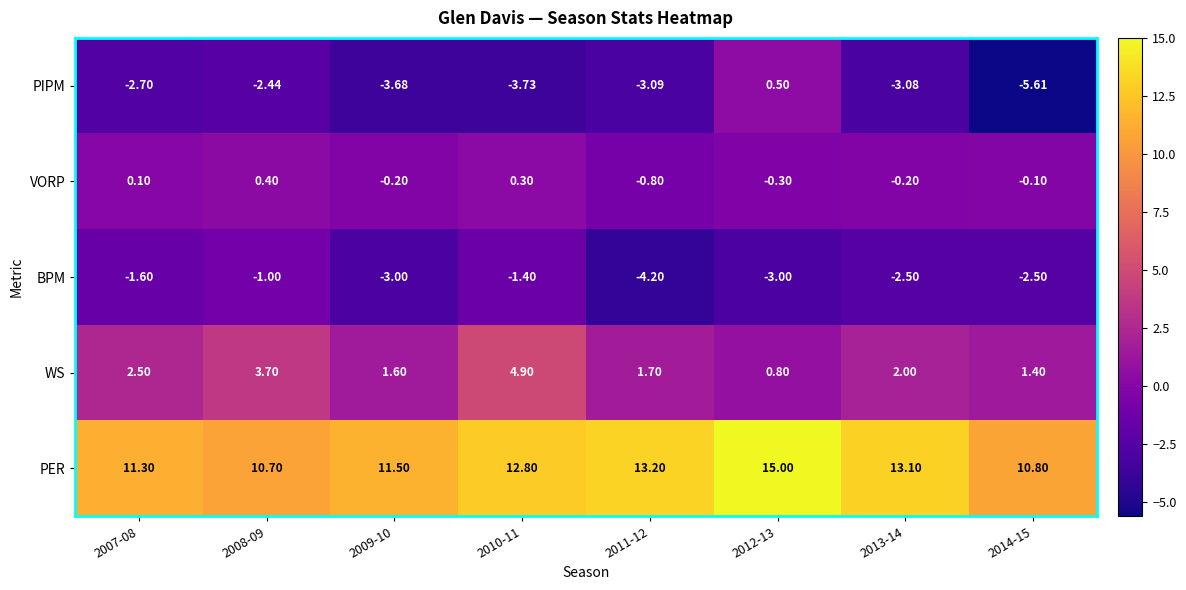

Is the value of WS at 2012-13 greater than the value of PER at 2014-15?

No